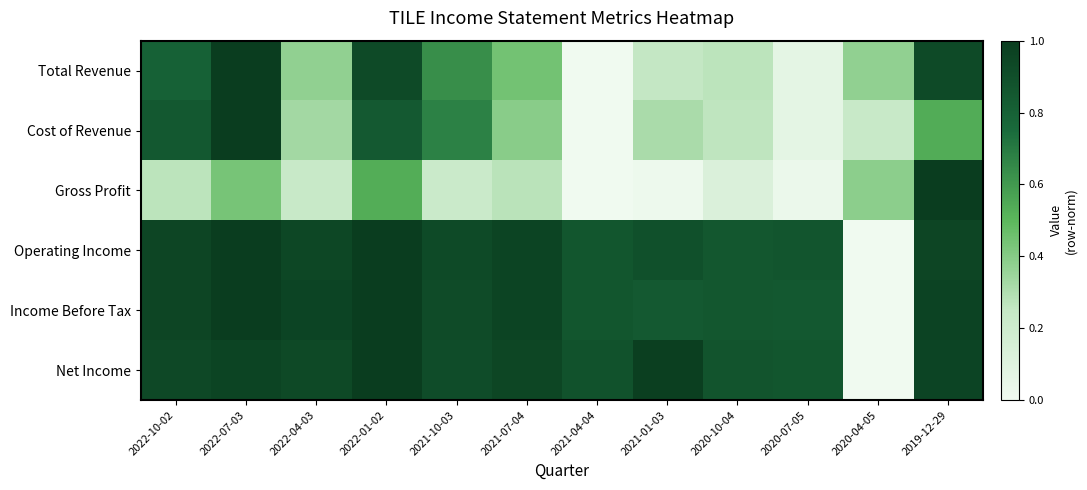

At how many categories does at least one series exceed 0?

12